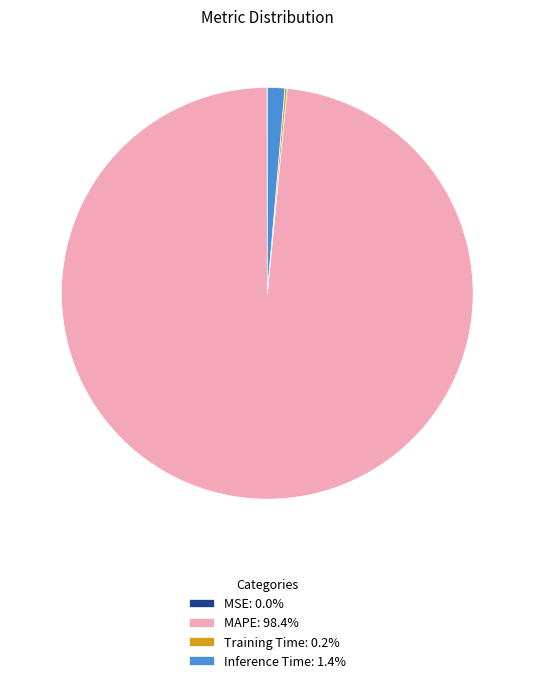

Does any single category account for the majority?

Yes